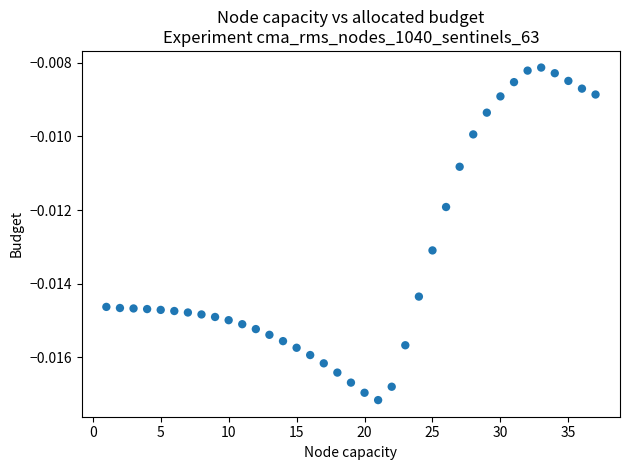

What is the range of X values (max minus min)?

36.0